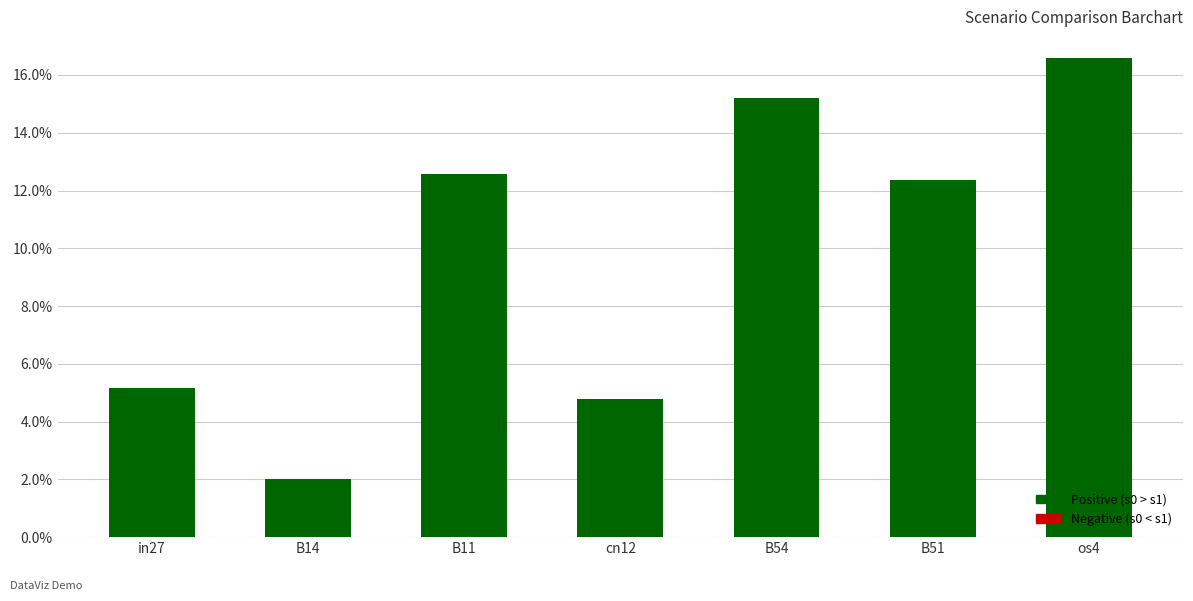

What is the sum of all values?

0.7